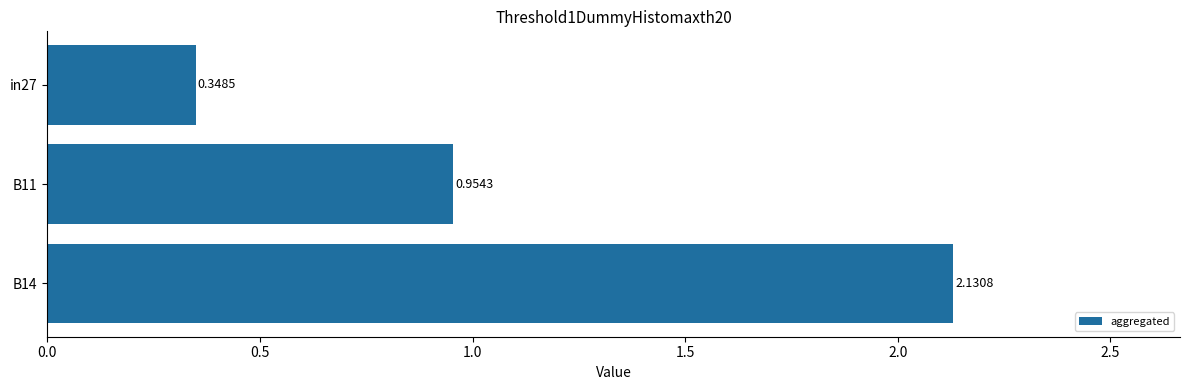

What is the difference between the maximum and minimum values?

1.8